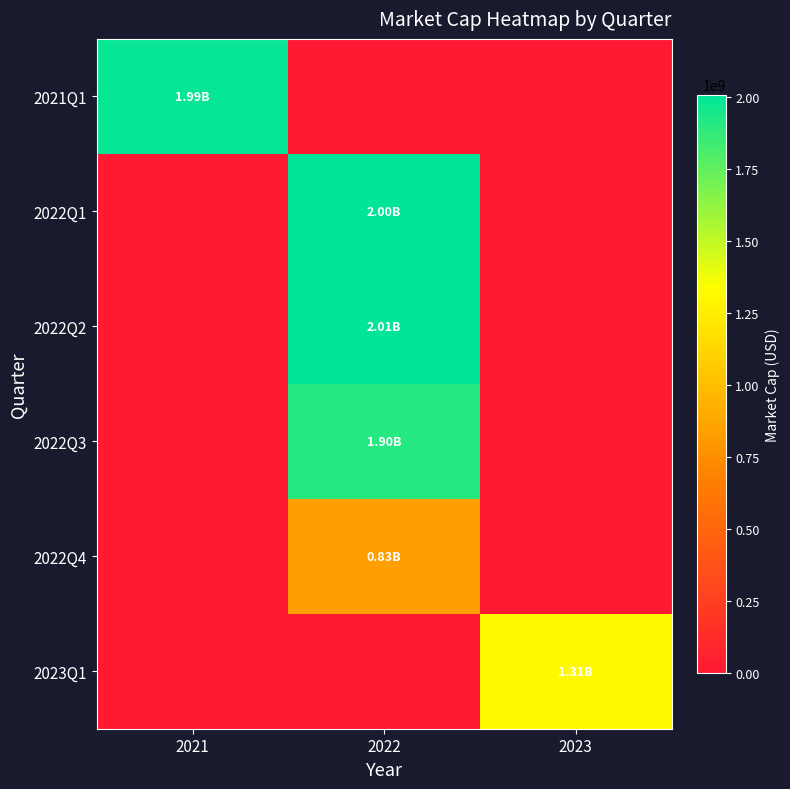

Which series has the largest range (max minus min)?

2022Q2